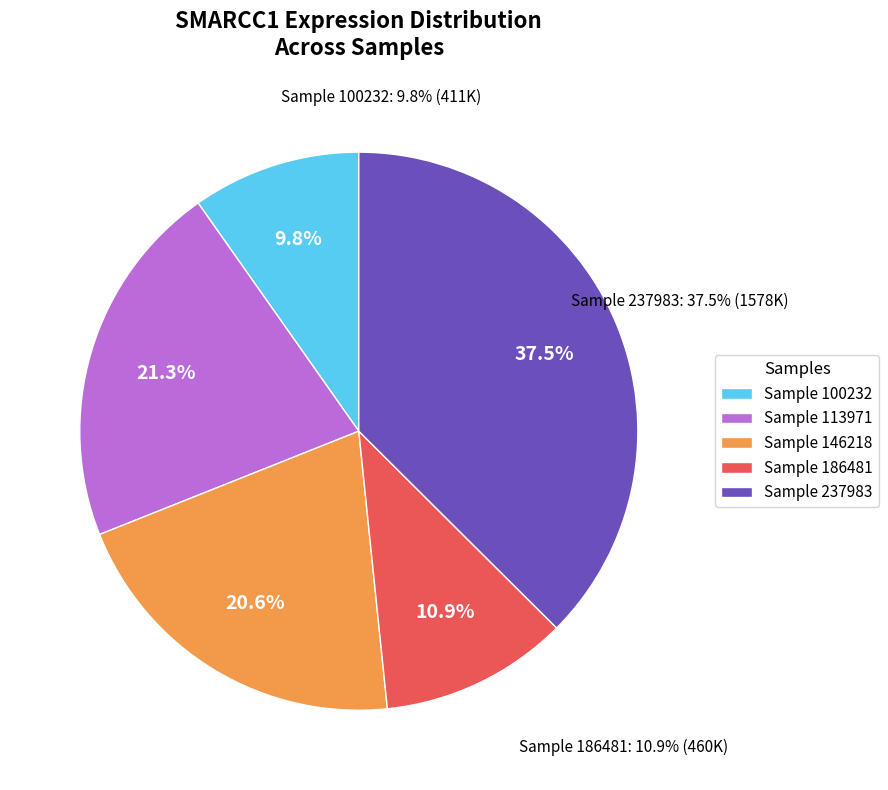

Is there any slice that represents more than half of the pie?

No